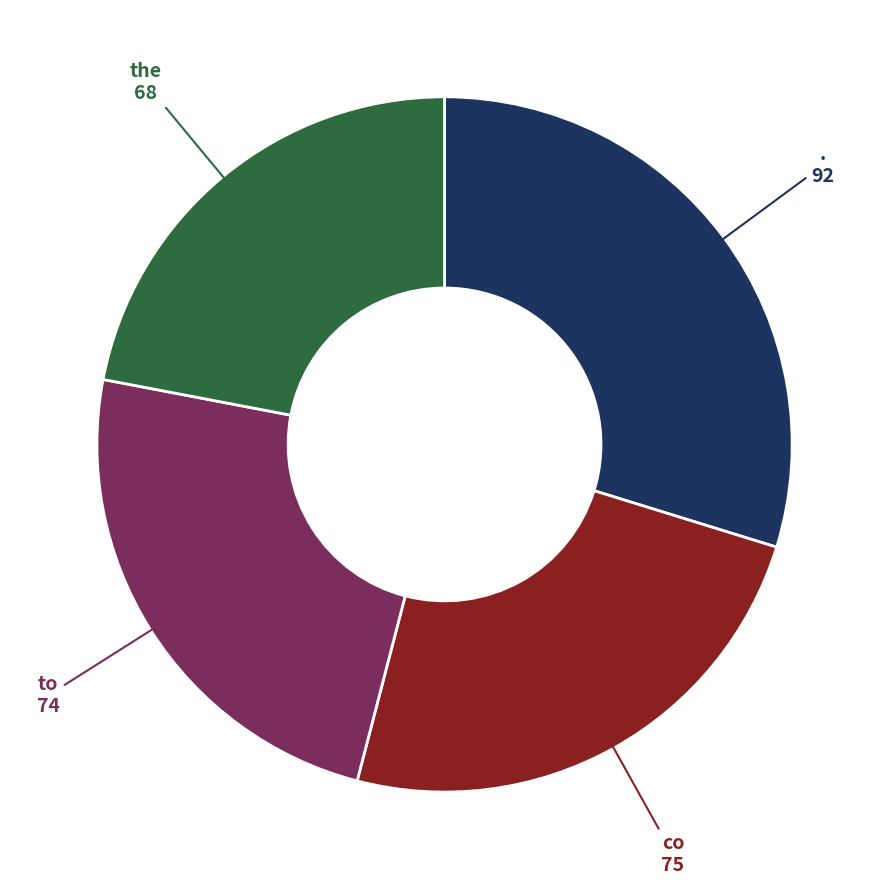

Is there a majority slice in this chart?

No